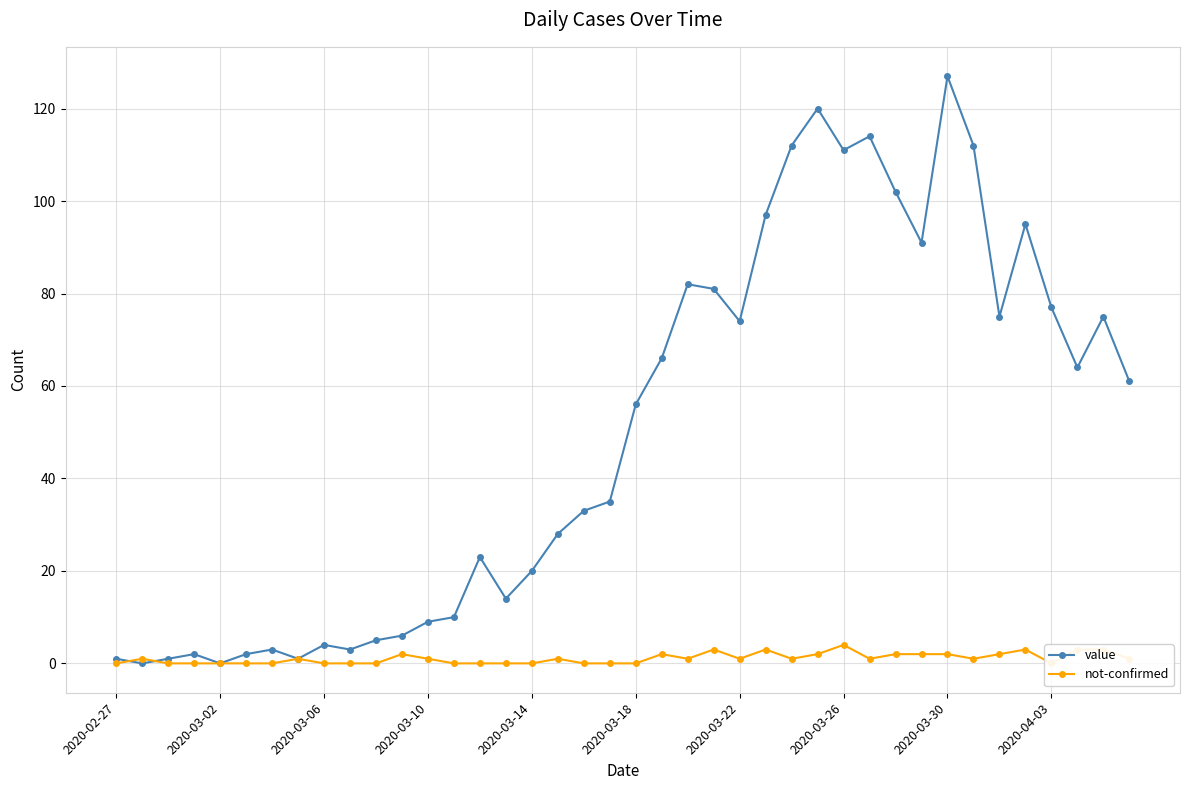

The value series shows 200 at 29. True or false?

False